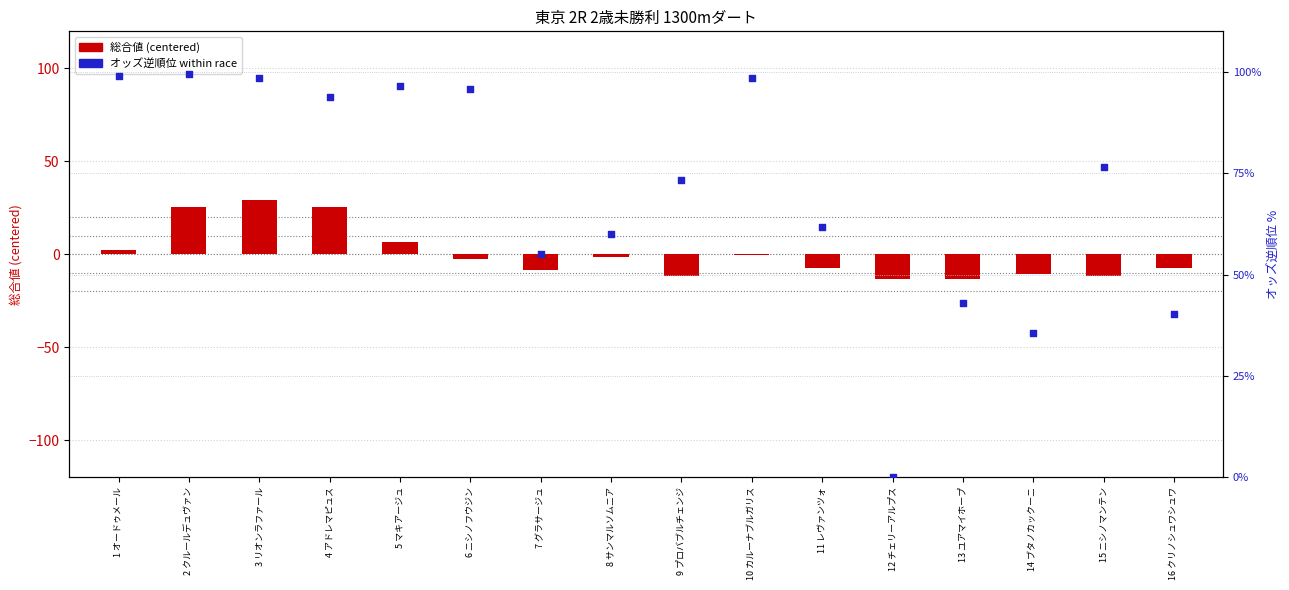

At how many categories does at least one series exceed 92?

7